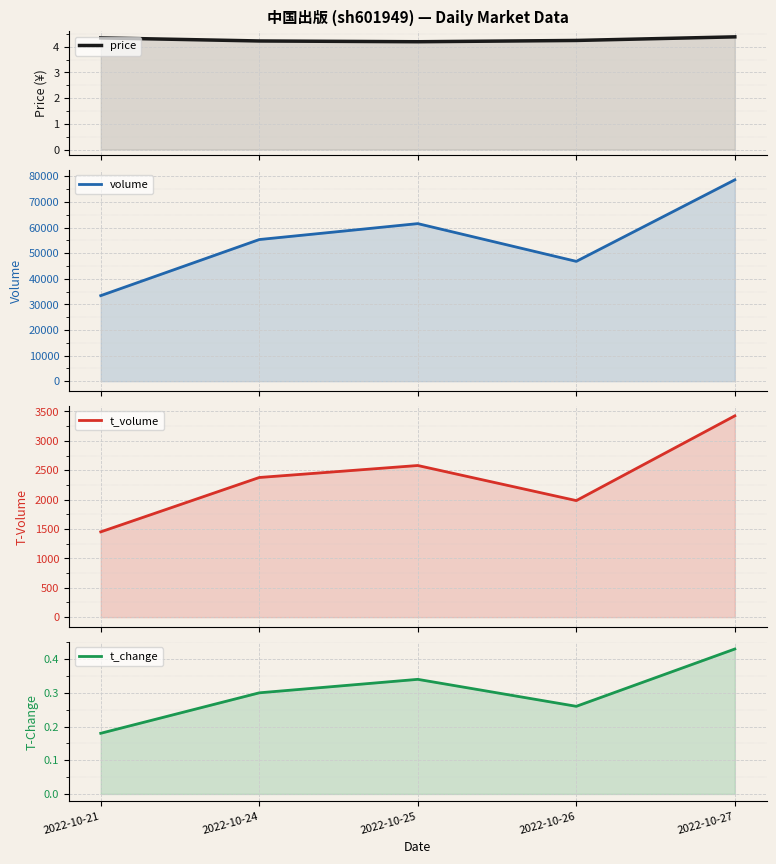

The t_volume series shows 2580.0 at 2022-10-25. True or false?

True